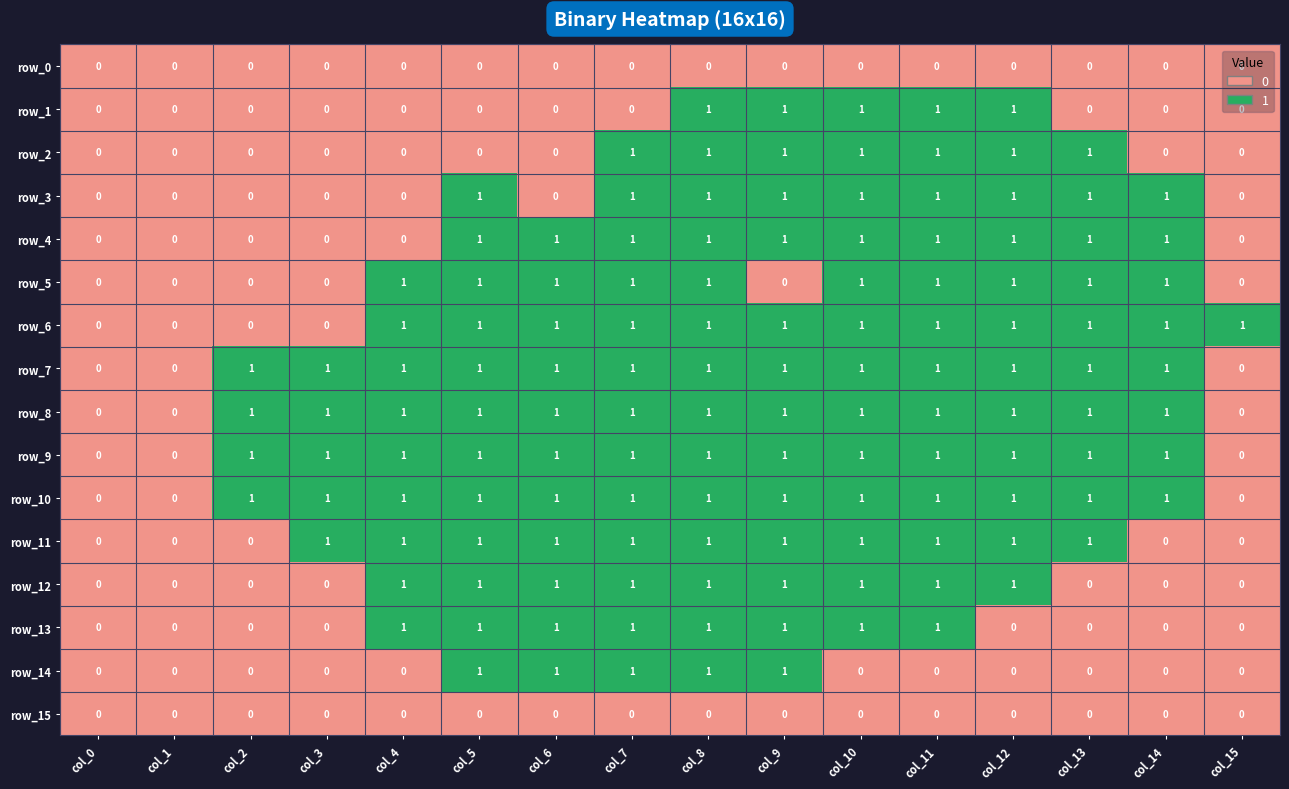

The row_7 series shows 1 at col_2. True or false?

True